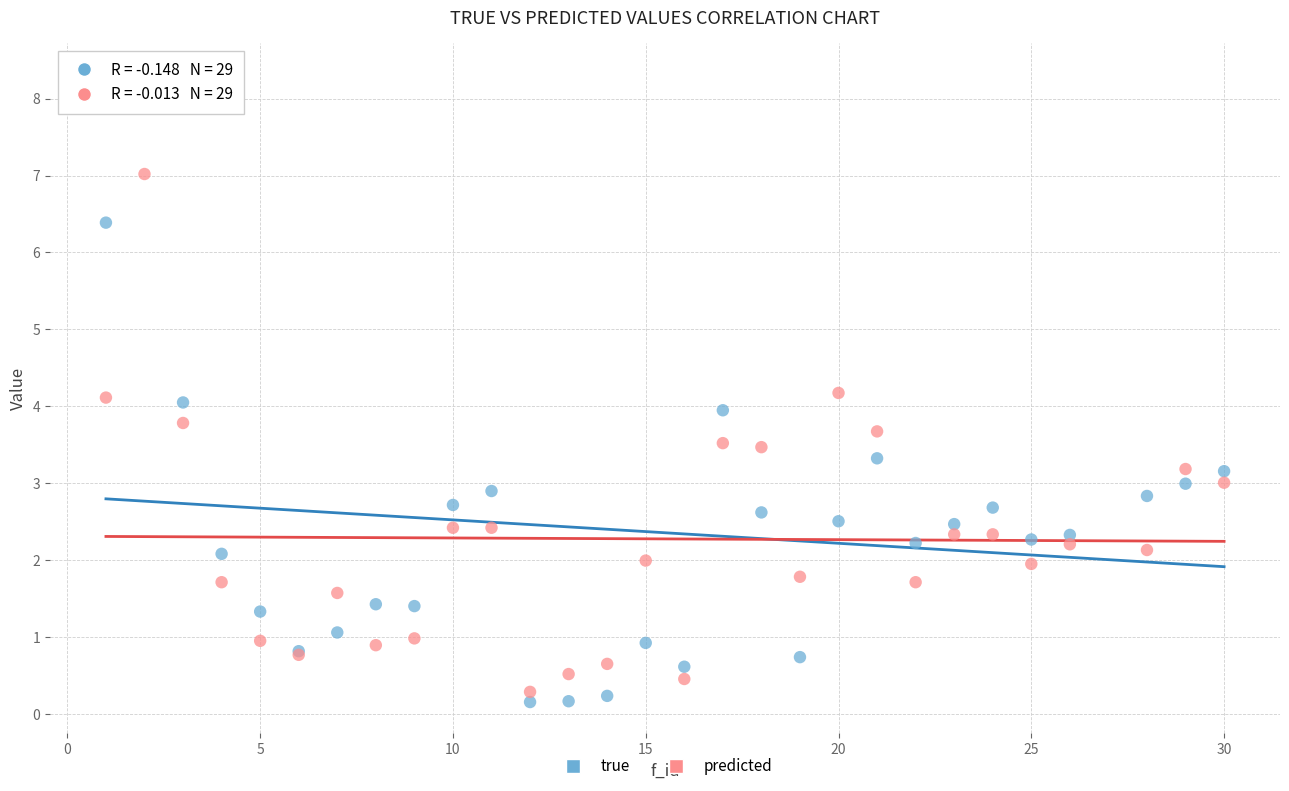

Which series has the widest spread of Y values?

true